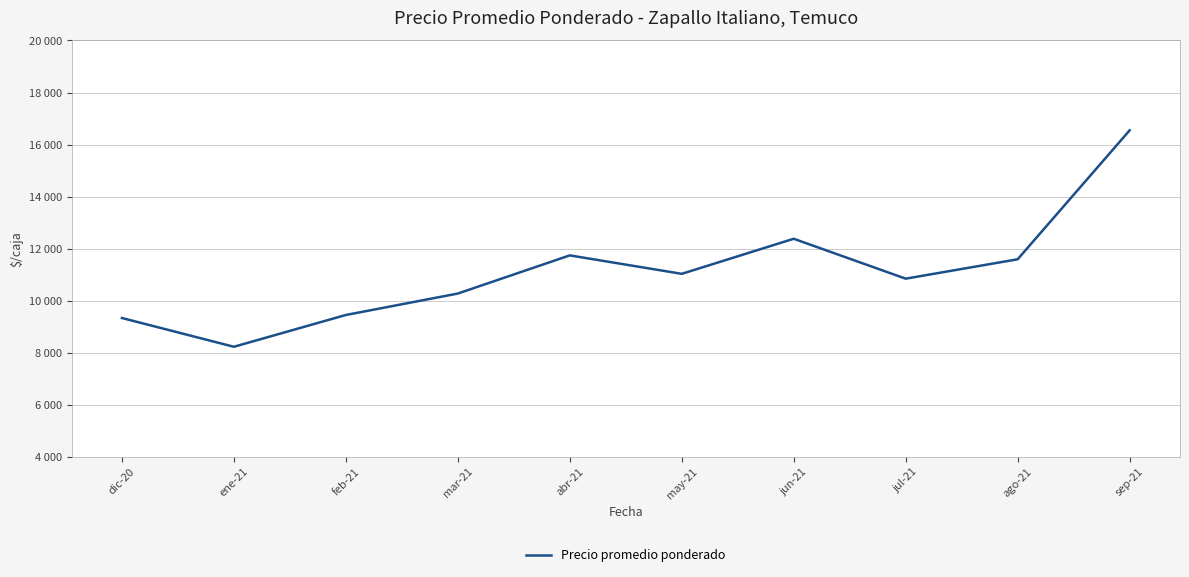

Reading left to right, list all the values displayed in this chart.

dic-20=9332	ene-21=8226	feb-21=9448	mar-21=10272	abr-21=11739	may-21=11030	jun-21=12378	jul-21=10844	ago-21=11589	sep-21=16545